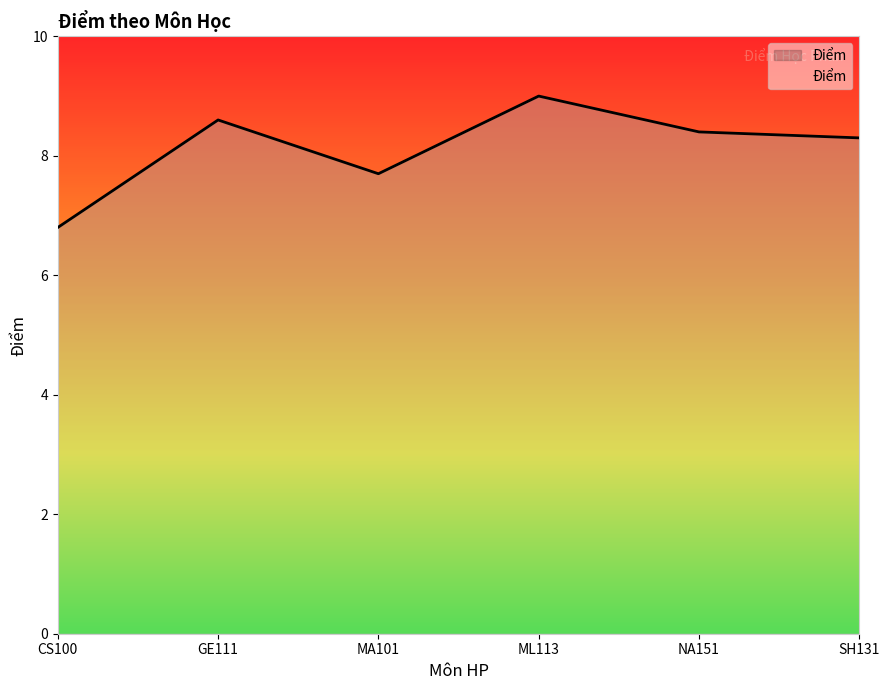

Which has a higher value, NA151 or MA101?

NA151